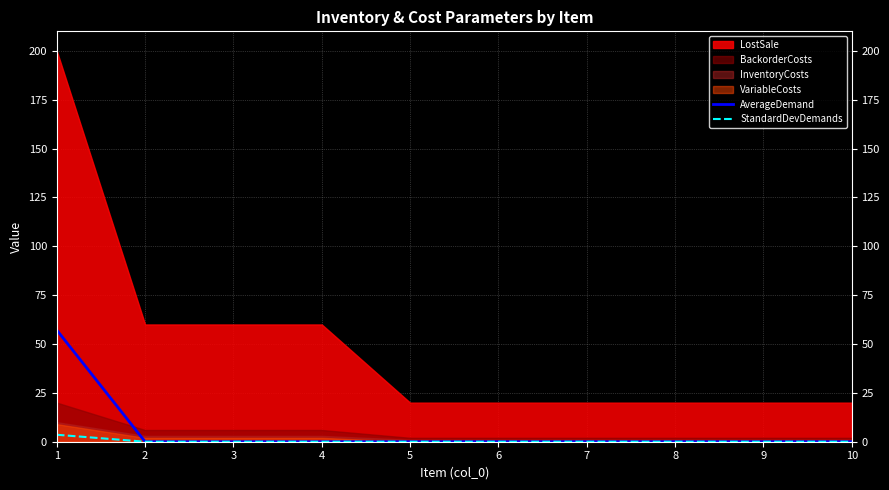

True or false: AverageDemand has a value of -27.5 at 9.

False